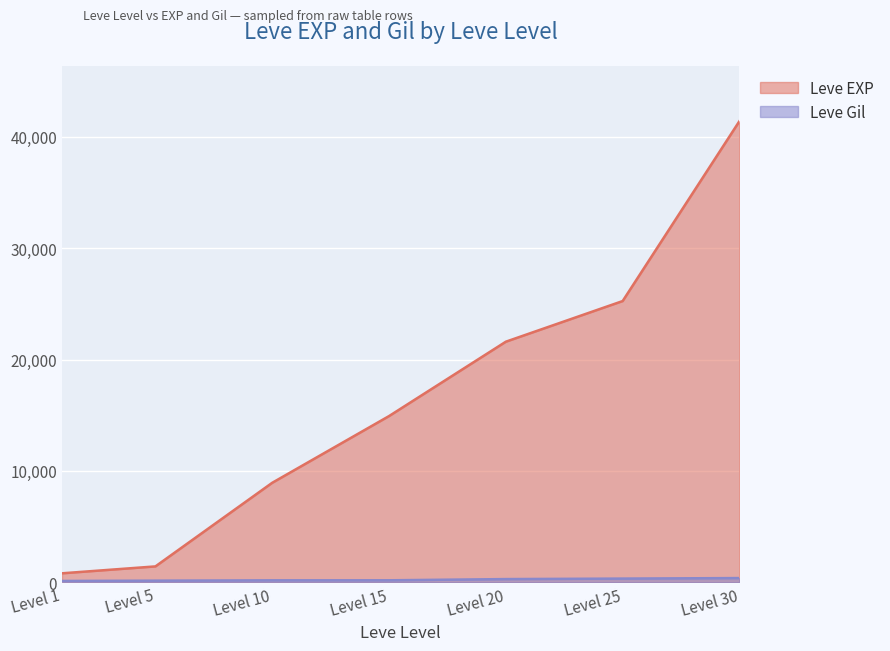

Which series has the largest range (max minus min)?

Leve EXP